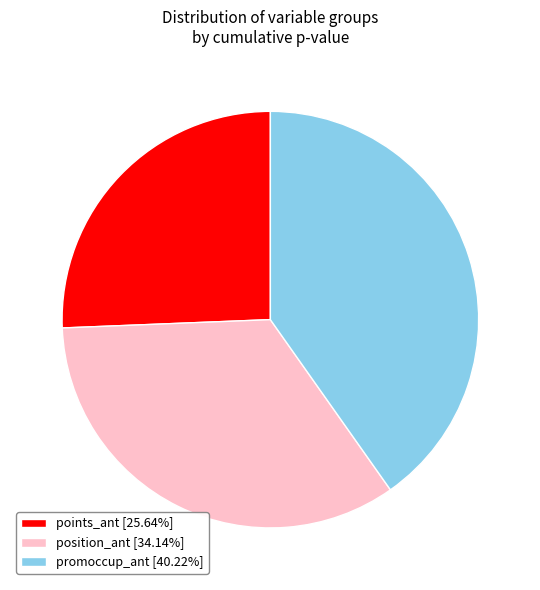

Is there any slice that represents more than half of the pie?

No